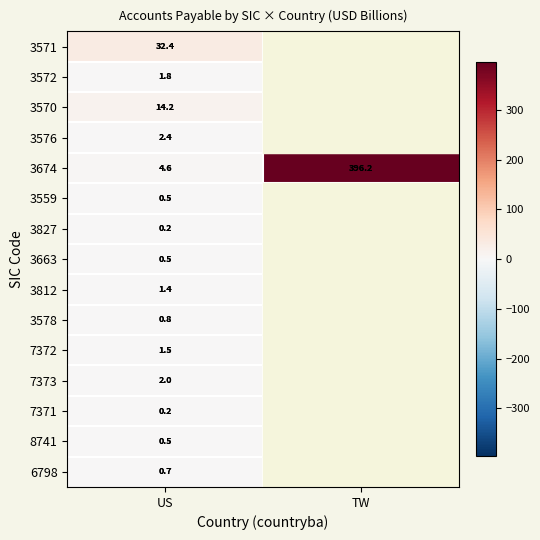

At how many categories does at least one series exceed 297?

1